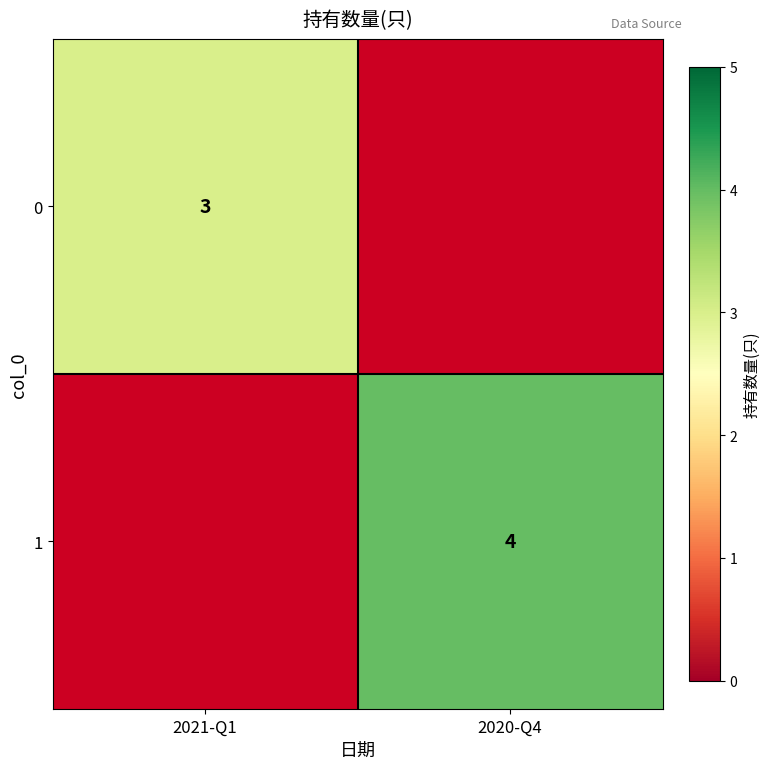

Is it true that 0 equals 3 at 2021-Q1?

True